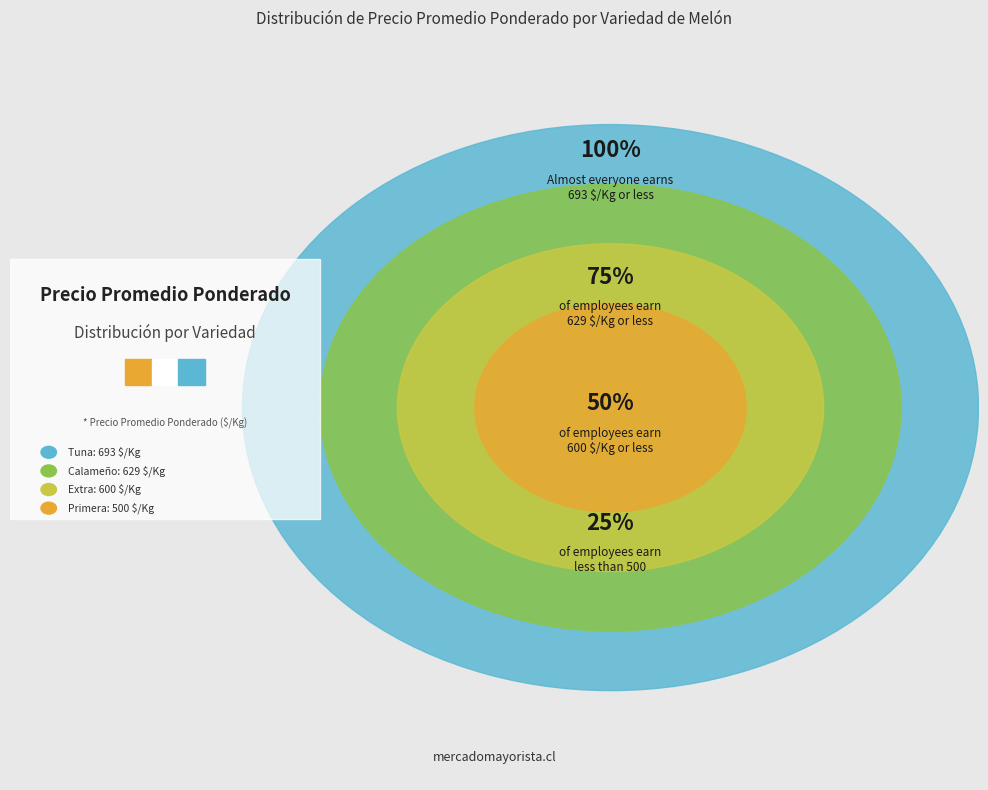

Approximately how many times larger is the value at Calameño compared to Primera?

1.3